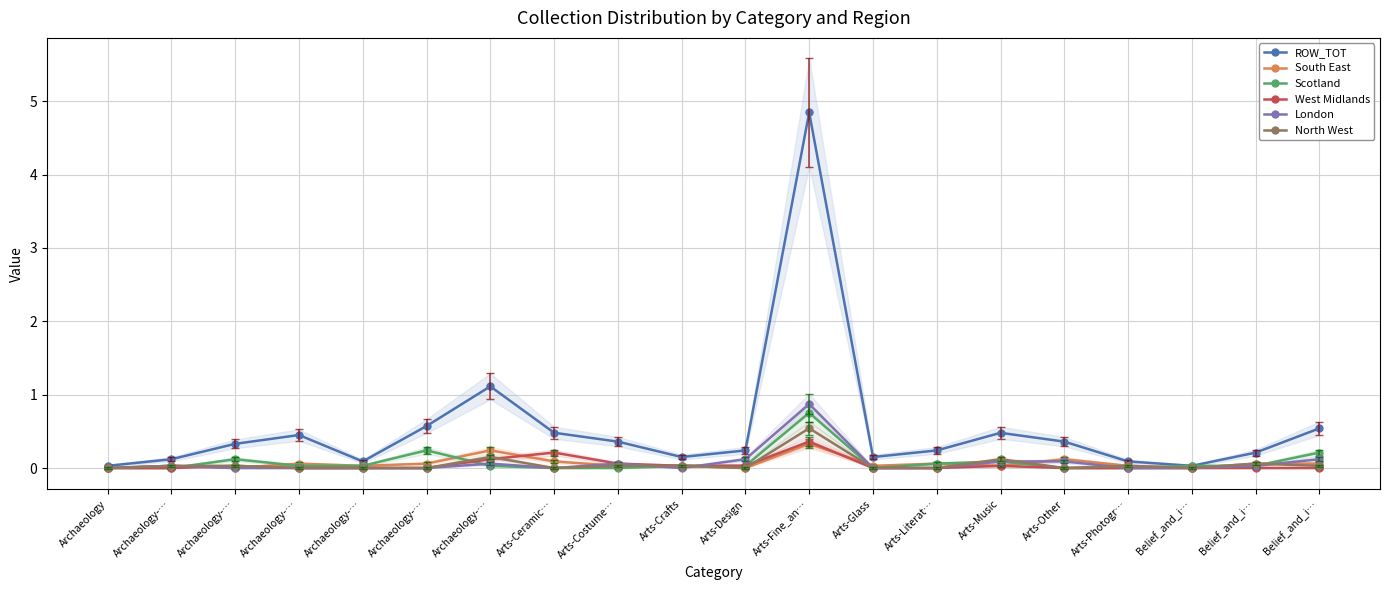

Reading right to left, transcribe all the data shown in this chart.

ROW_TOT: 0.5	0.2	0.0	0.1	0.4	0.5	0.2	0.1	4.8	0.2	0.1	0.4	0.5	1.1	0.6	0.1	0.5	0.3	0.1	0.0
South East: 0.1	0.1	0.0	0.0	0.1	0.0	0.1	0.0	0.3	0.0	0.0	0.0	0.1	0.2	0.1	0.0	0.1	0.0	0.0	0.0
Scotland: 0.2	0.0	0.0	0.0	0.0	0.1	0.1	0.0	0.8	0.0	0.0	0.0	0.0	0.0	0.2	0.0	0.0	0.1	0.0	0.0
West Midlands: 0.0	0.0	0.0	0.0	0.0	0.0	0.0	0.0	0.4	0.0	0.0	0.1	0.2	0.1	0.0	0.0	0.0	0.0	0.0	0.0
London: 0.1	0.0	0.0	0.0	0.1	0.1	0.0	0.0	0.9	0.1	0.0	0.1	0.0	0.1	0.0	0.0	0.0	0.0	0.0	0.0
North West: 0.0	0.1	0.0	0.0	0.0	0.1	0.0	0.0	0.5	0.0	0.0	0.0	0.0	0.2	0.0	0.0	0.0	0.0	0.0	0.0